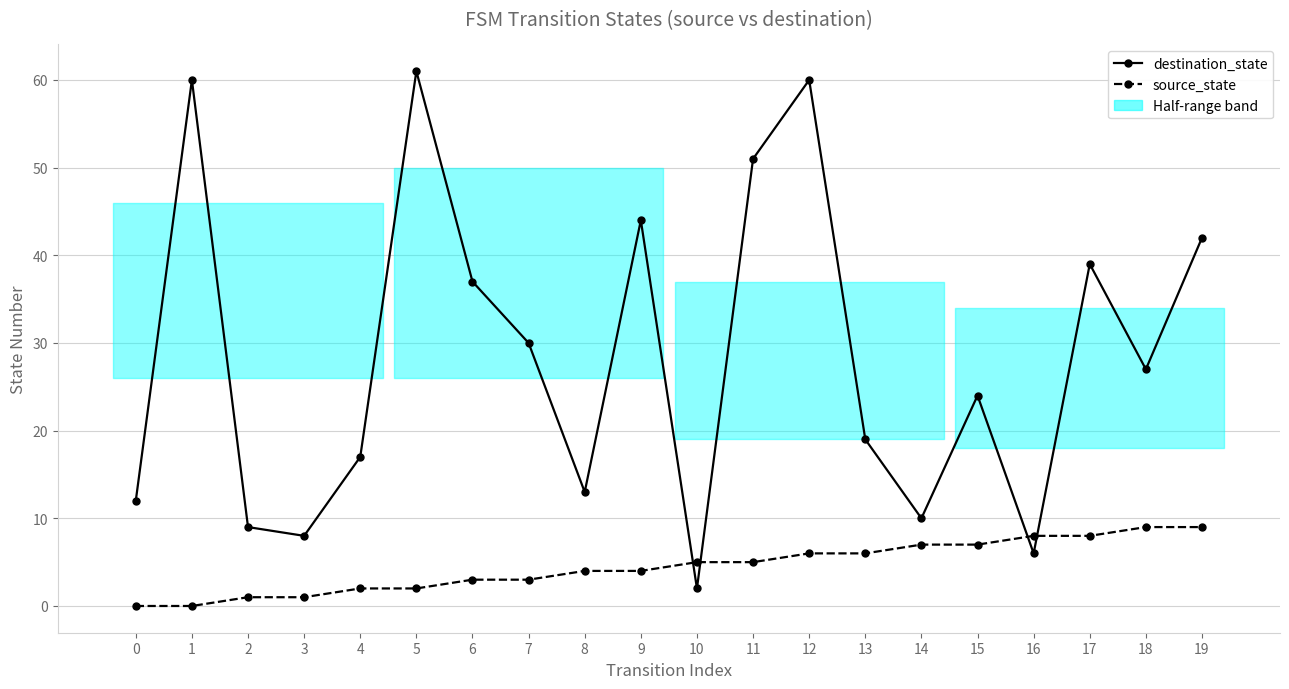

At which category is the sum across all series the highest?

12